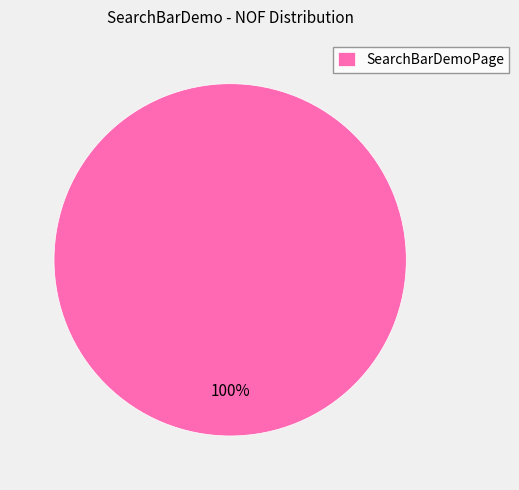

To the nearest percent, what percentage of the pie is SearchBarDemoPage?

100%